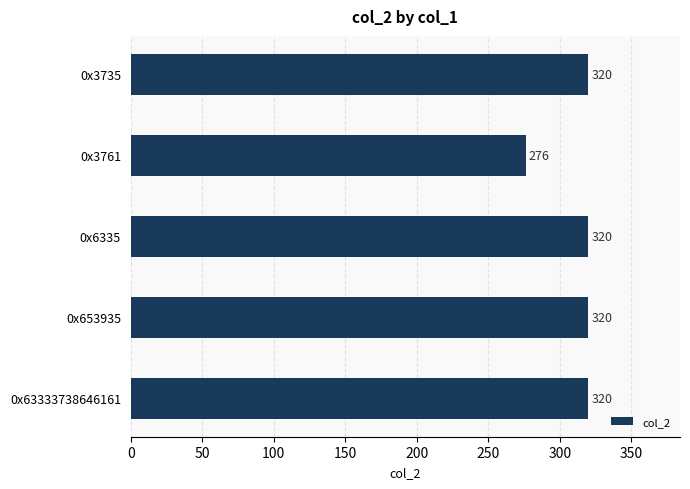

How many bars are there in total?

5